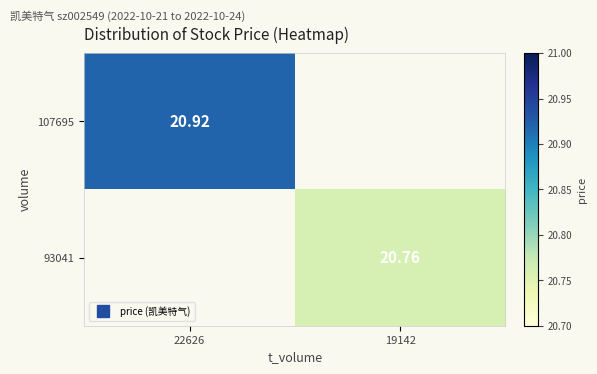

What is the sum of the 107695 values at 19142 and 22626?

20.9